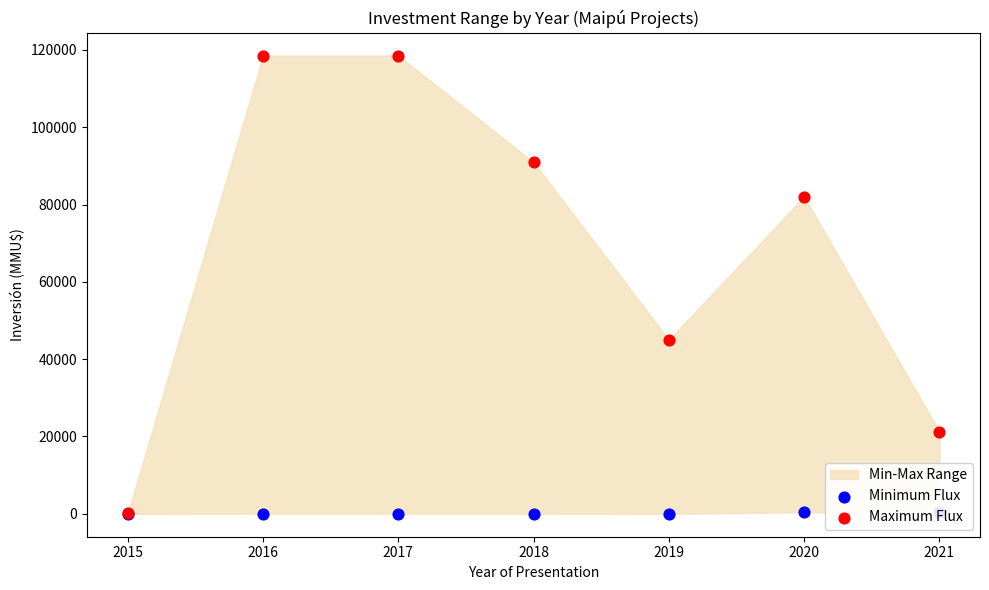

At which category is the sum across all series the highest?

2016